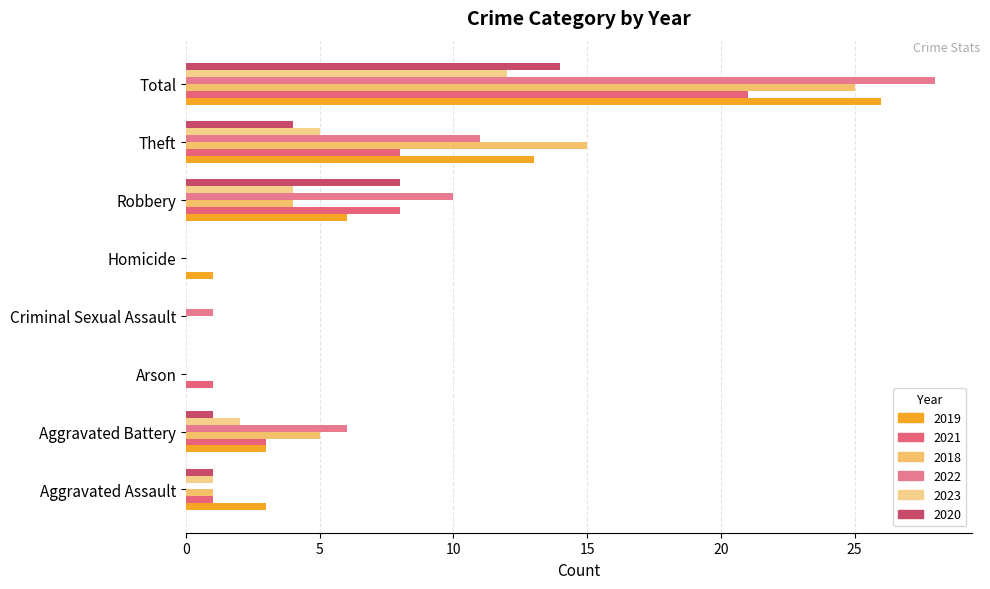

Rank the series at Aggravated Assault from highest to lowest value.

2019, 2021, 2018, 2023, 2020, 2022